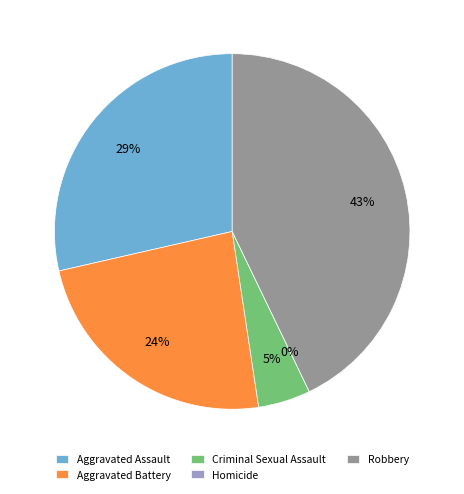

The Aggravated Assault slice represents 39% of the pie. True or false?

False